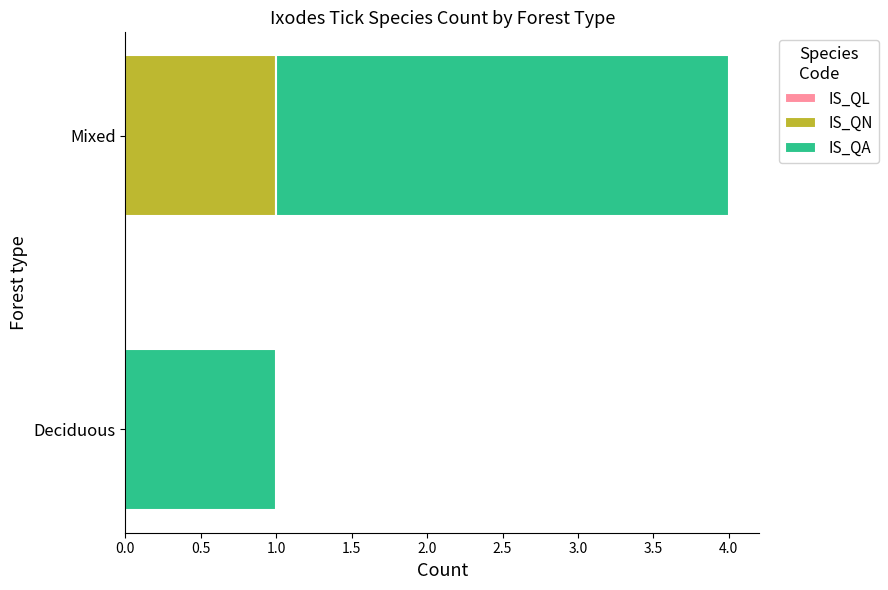

At which category is the sum across all series the highest?

Mixed